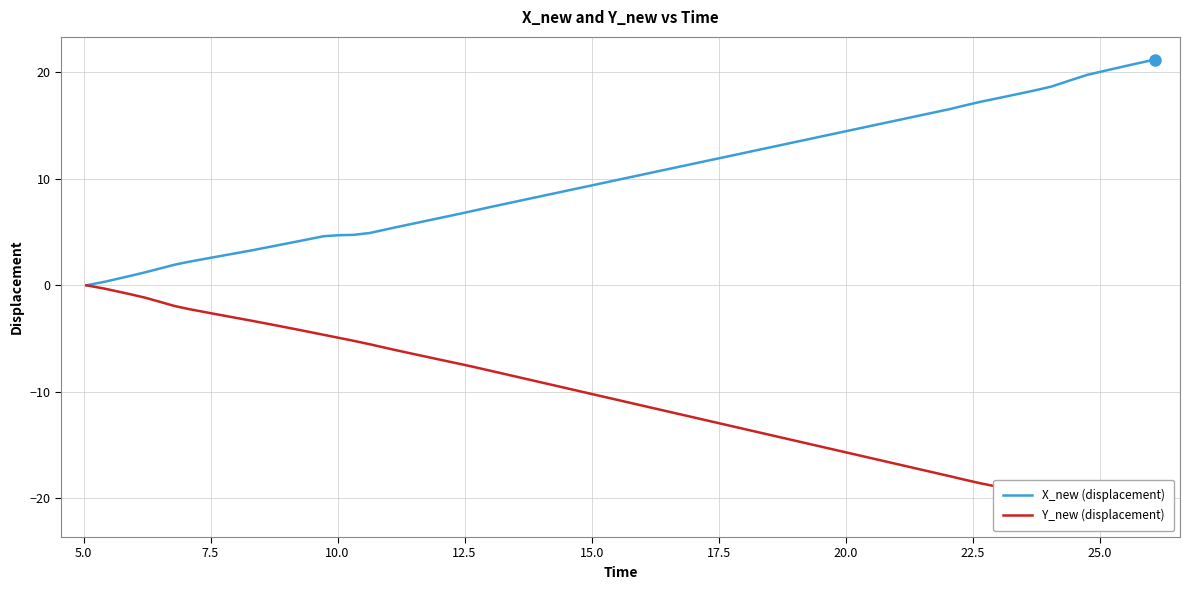

True or false: Y_new (displacement) and X_new (displacement) intersect in this chart.

False